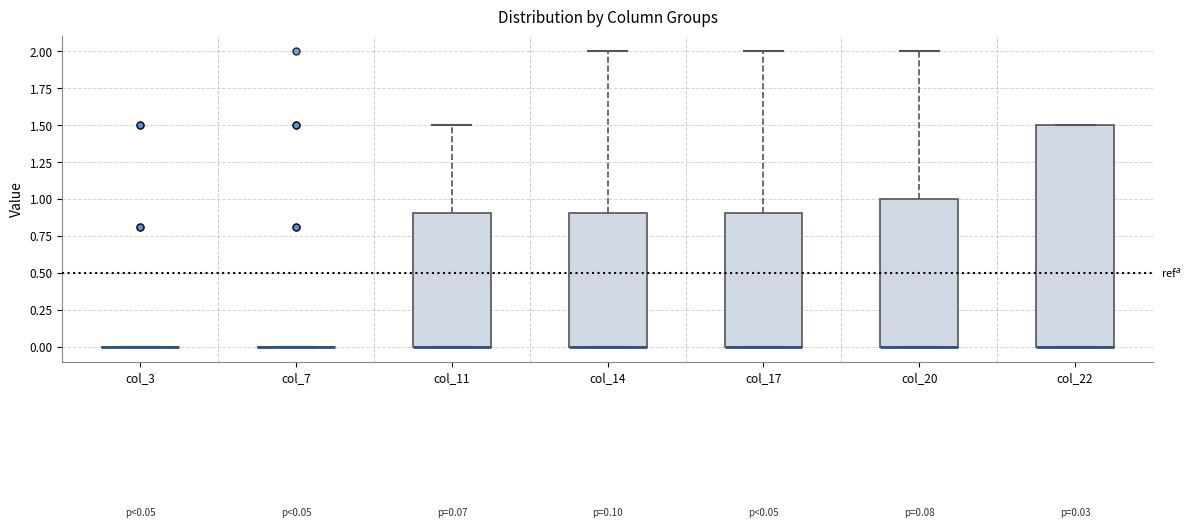

Which box is the tallest, from its lower edge to its upper edge?

col_22